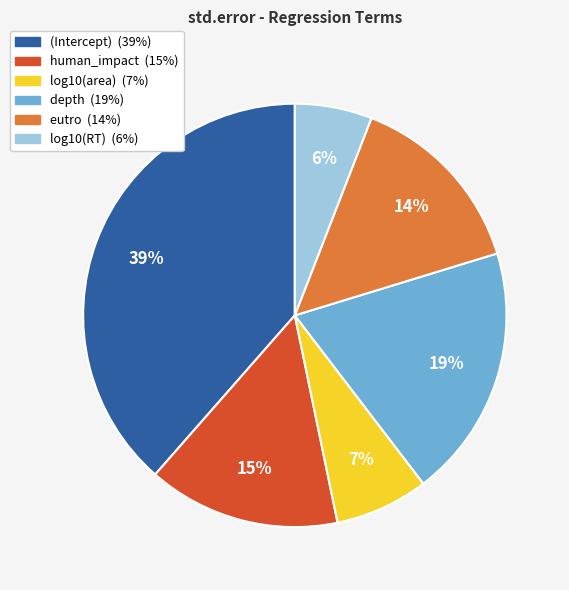

Between depth and (Intercept), which is larger?

(Intercept)